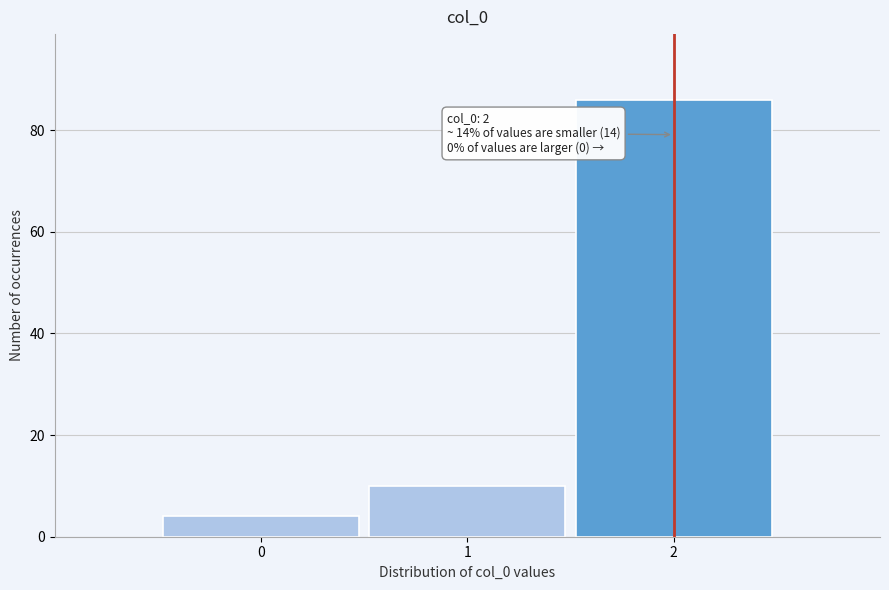

Over which range of the x-axis is the bar tallest?

1.5 to 2.5